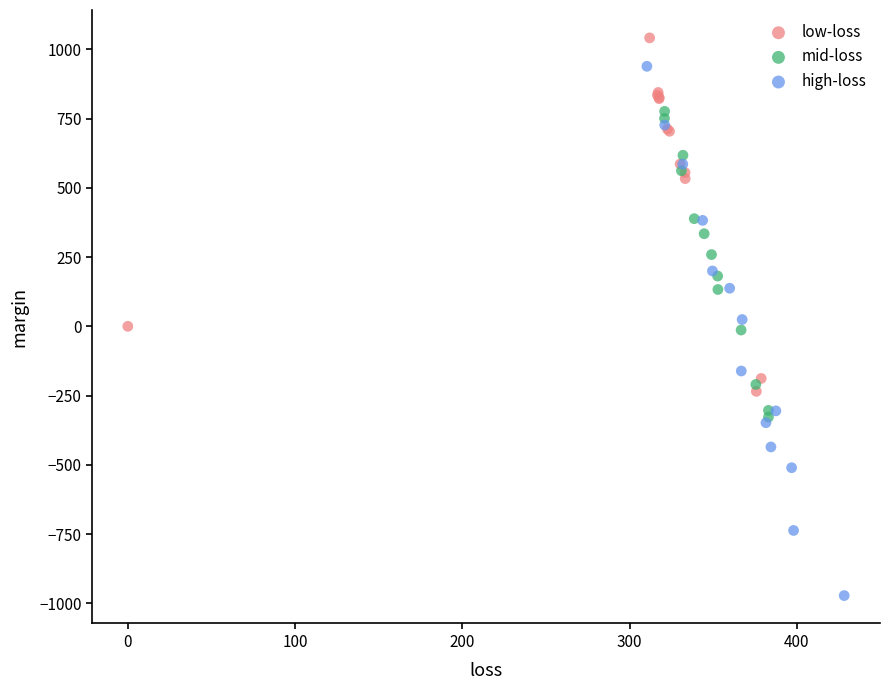

Which series reaches the minimum Y coordinate?

high-loss